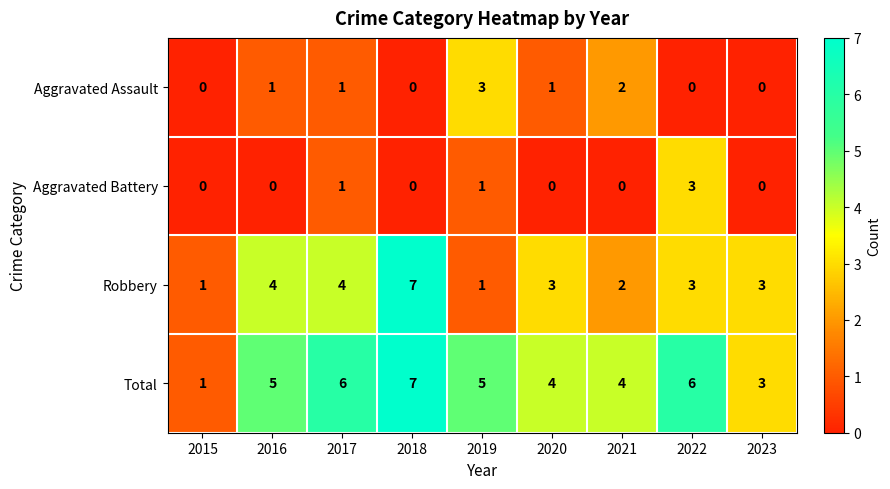

What is the sum of the Robbery values at 2017 and 2016?

8